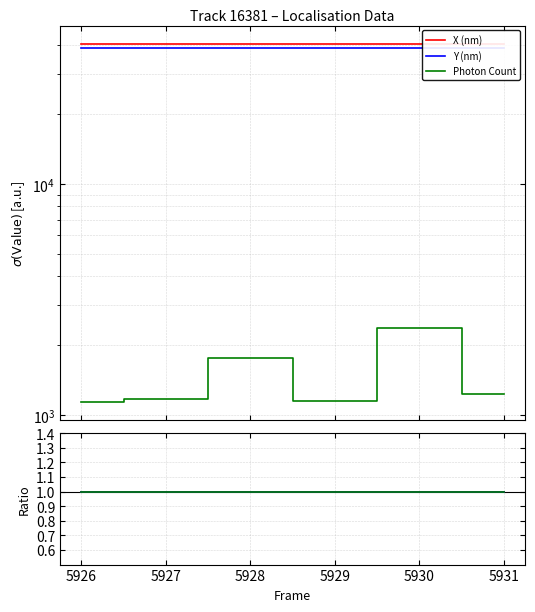

What is the highest value of the Y (nm) series?

38829.5